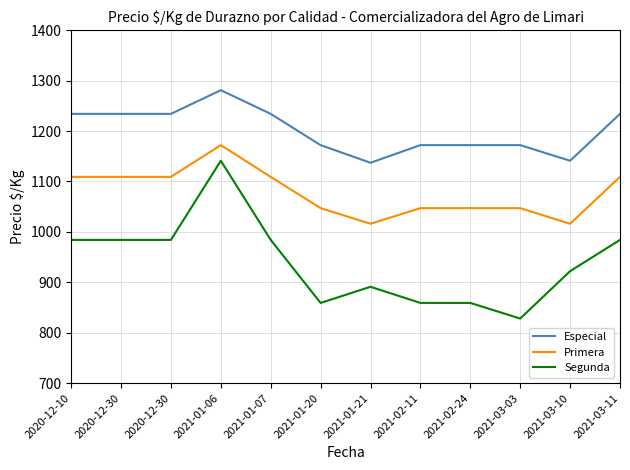

What are all the series names shown in the legend?

Especial, Primera, Segunda